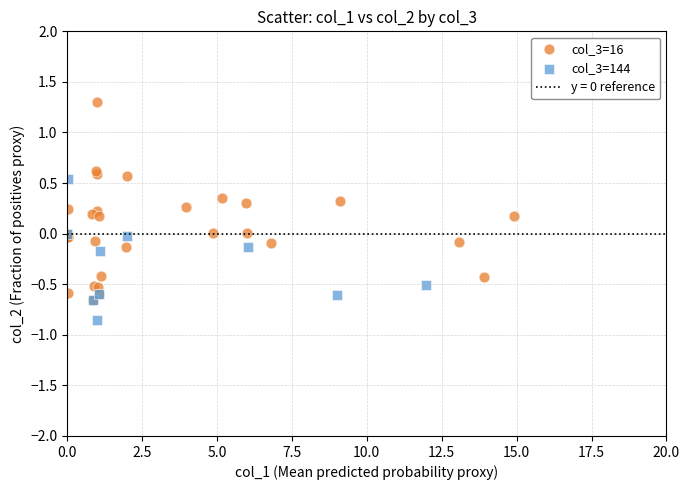

Which series contains the highest Y value?

col_3=16